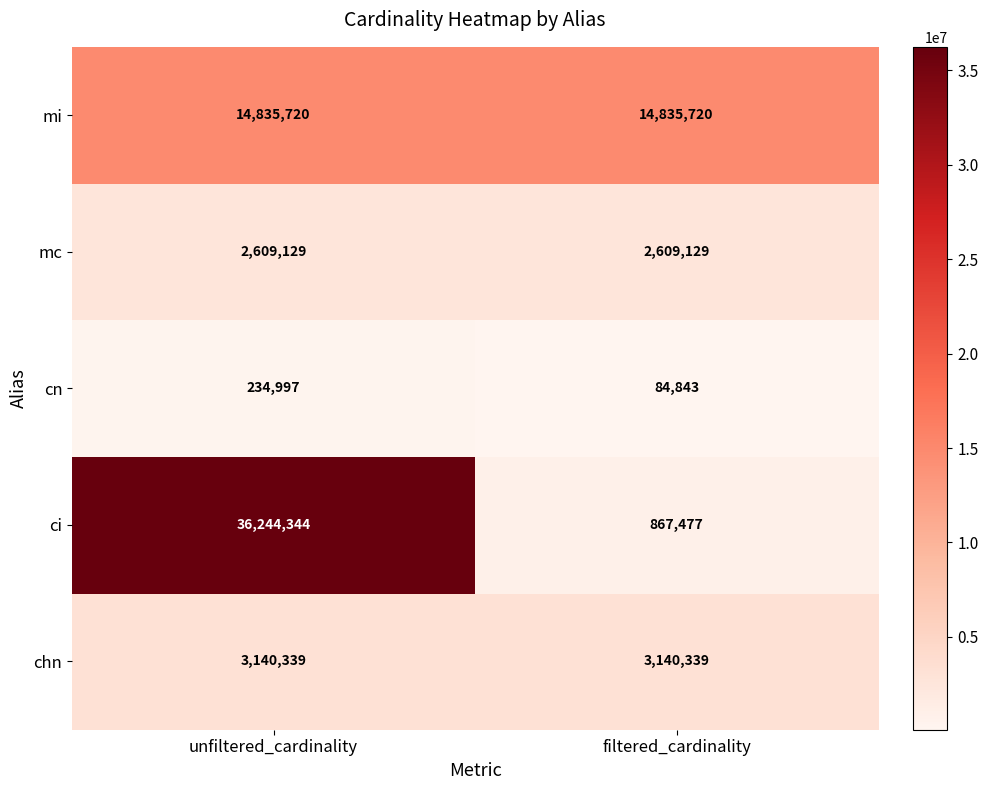

Between unfiltered_cardinality and filtered_cardinality, which series saw the biggest shift?

ci